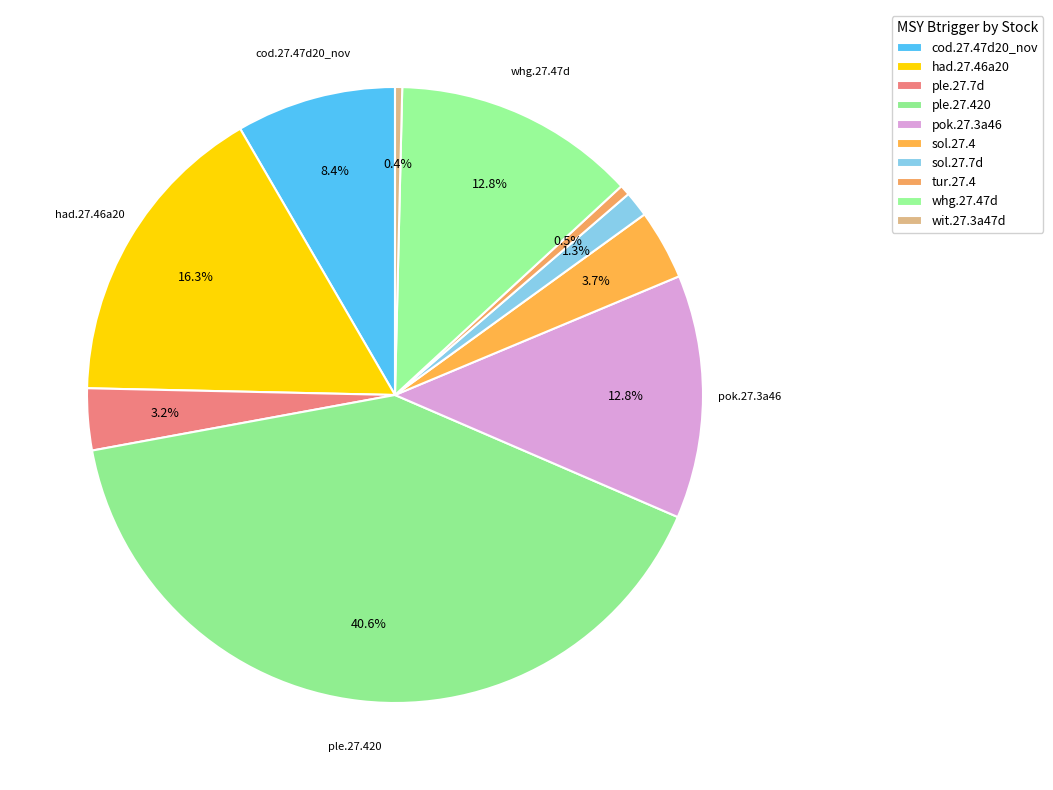

How many slices are in this pie chart?

10